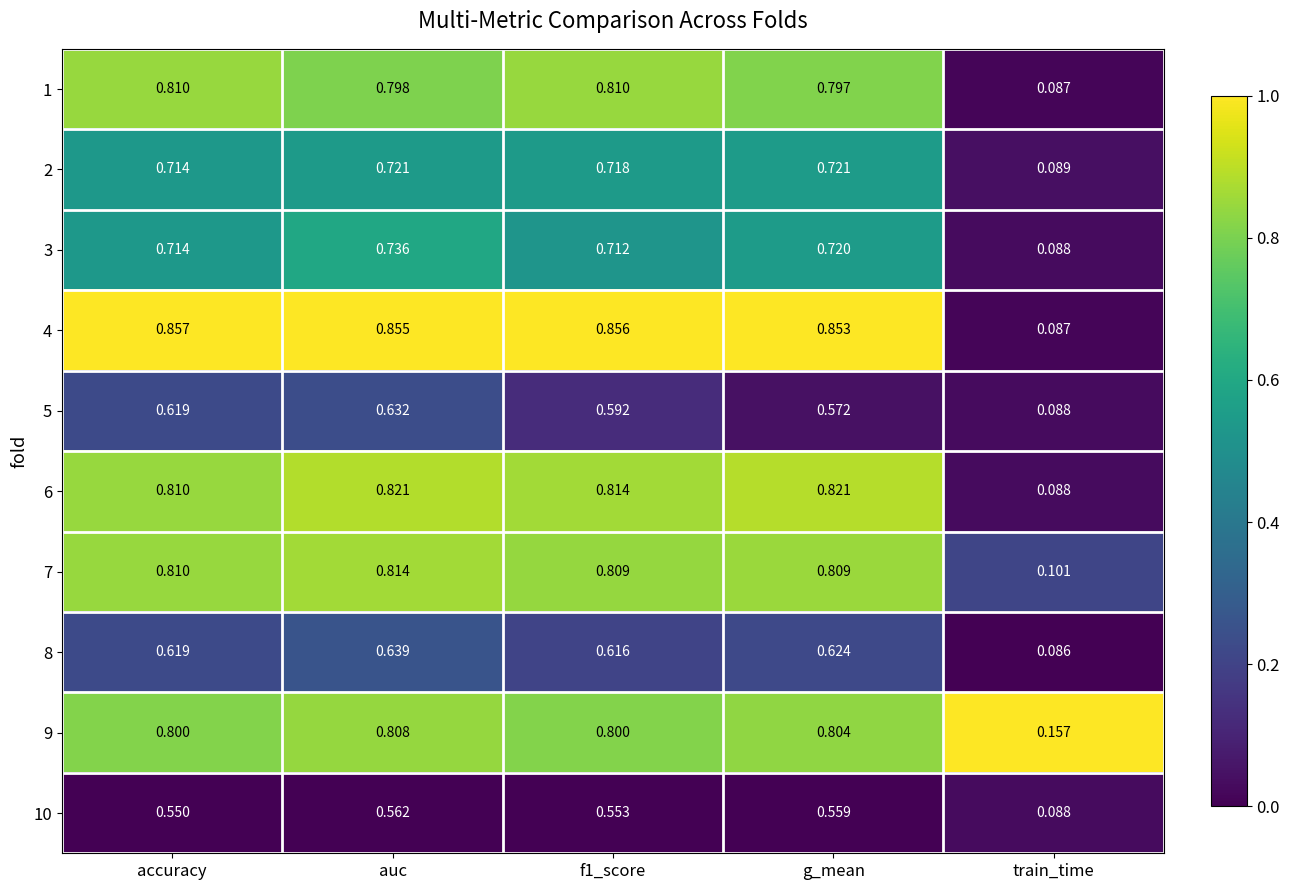

At which label does 5 reach its peak?

auc